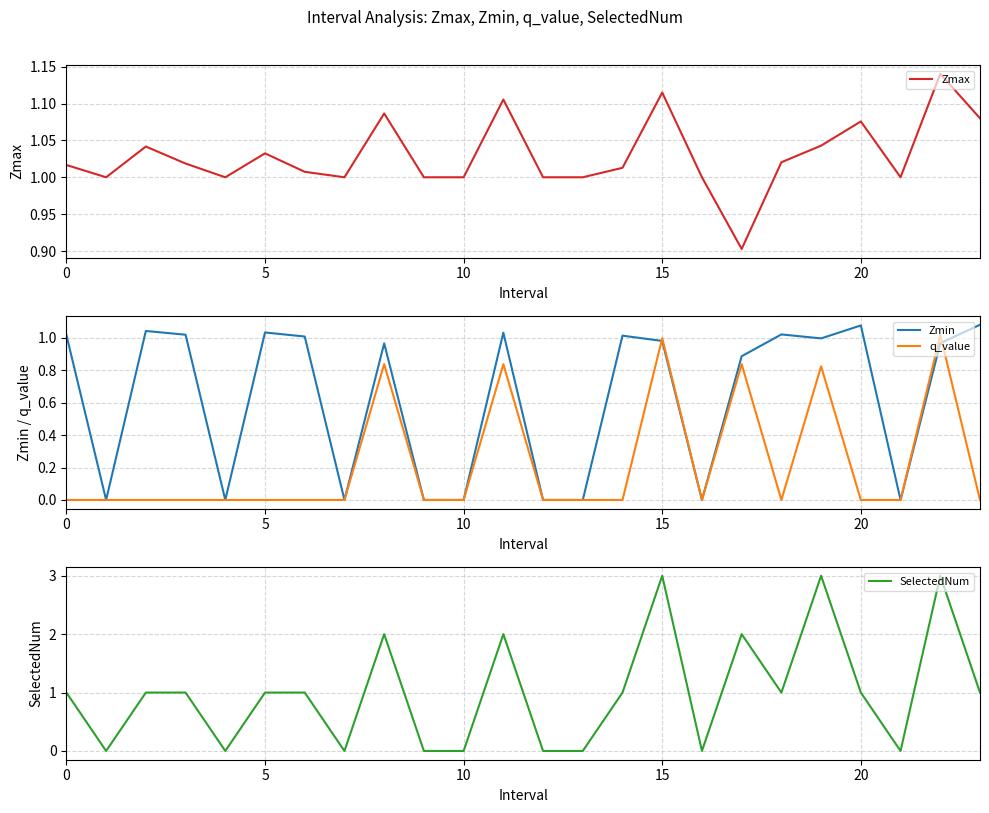

At 11, list the series in order from smallest to largest.

q_value, Zmin, Zmax, SelectedNum